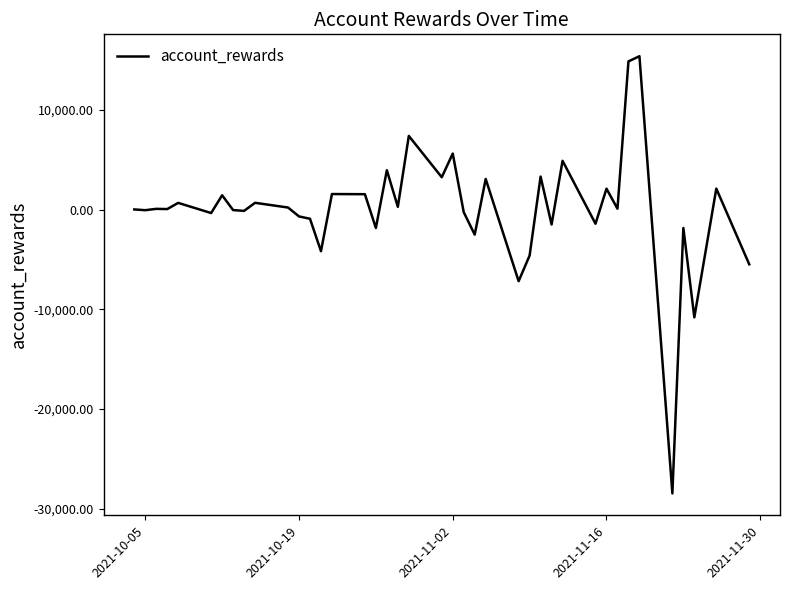

What is the minimum value shown in the chart?

-28474.1